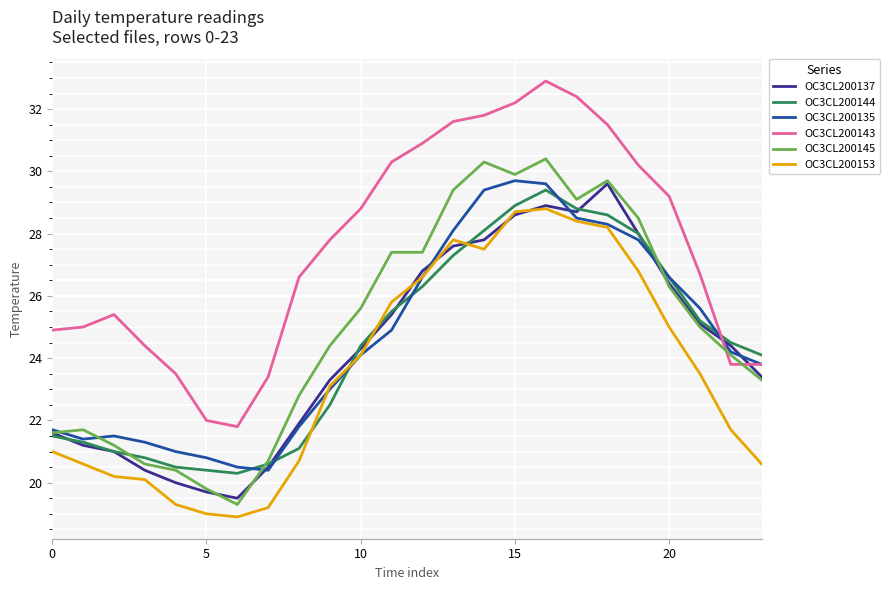

True or false: OC3CL200143 has more than 1 points higher than both neighbors.

True